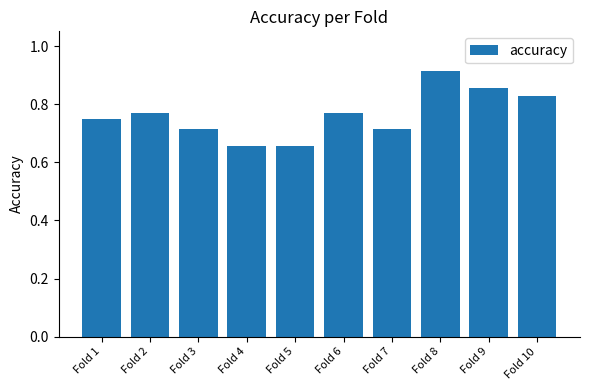

Are the bars grouped side by side (vs. stacked)?

No